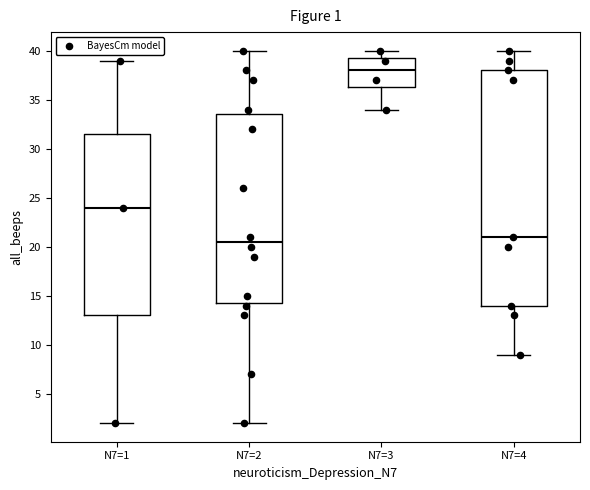

Which box has the lowest median line?

N7=2